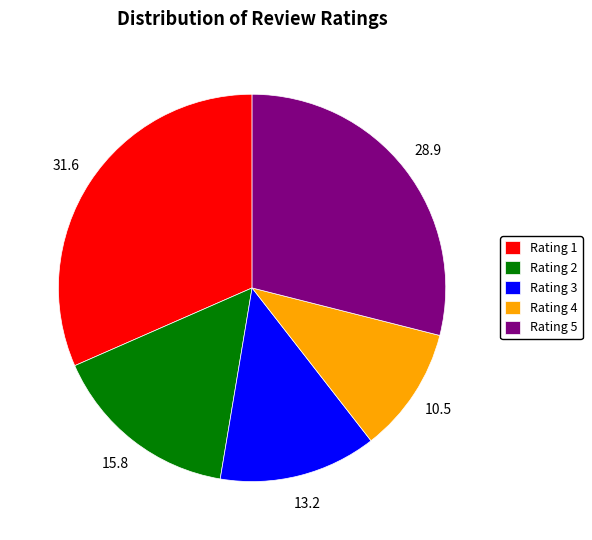

Between Rating 3 and Rating 5, which is larger?

Rating 5